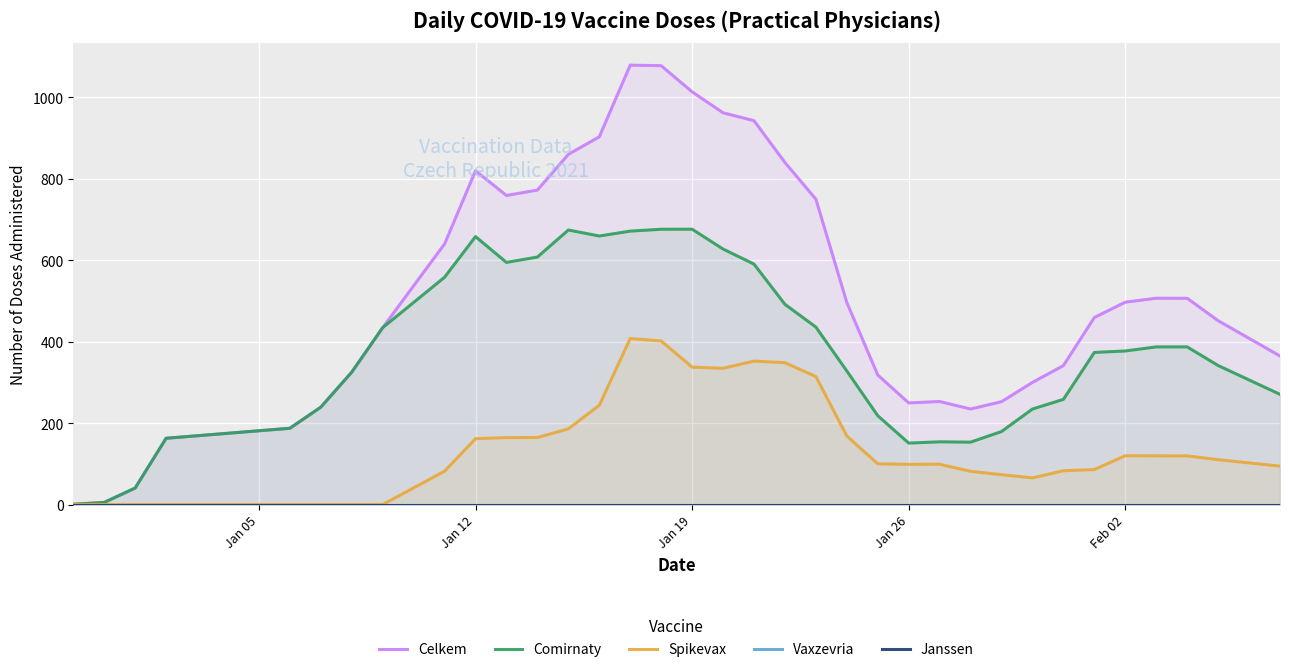

What is the maximum value for Comirnaty?

676.3